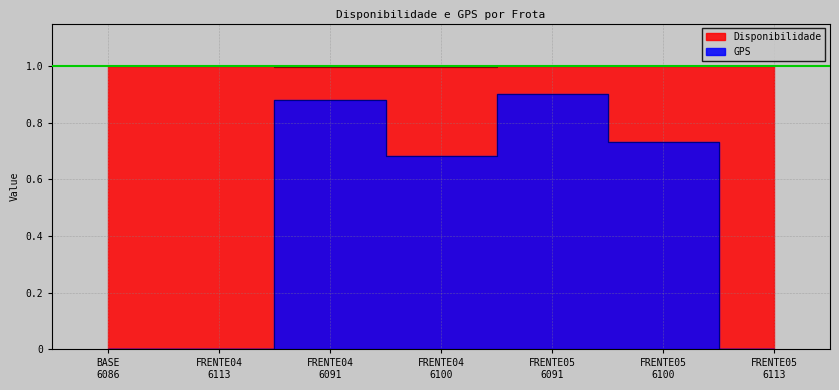

True or false: Disponibilidade and GPS intersect in this chart.

False